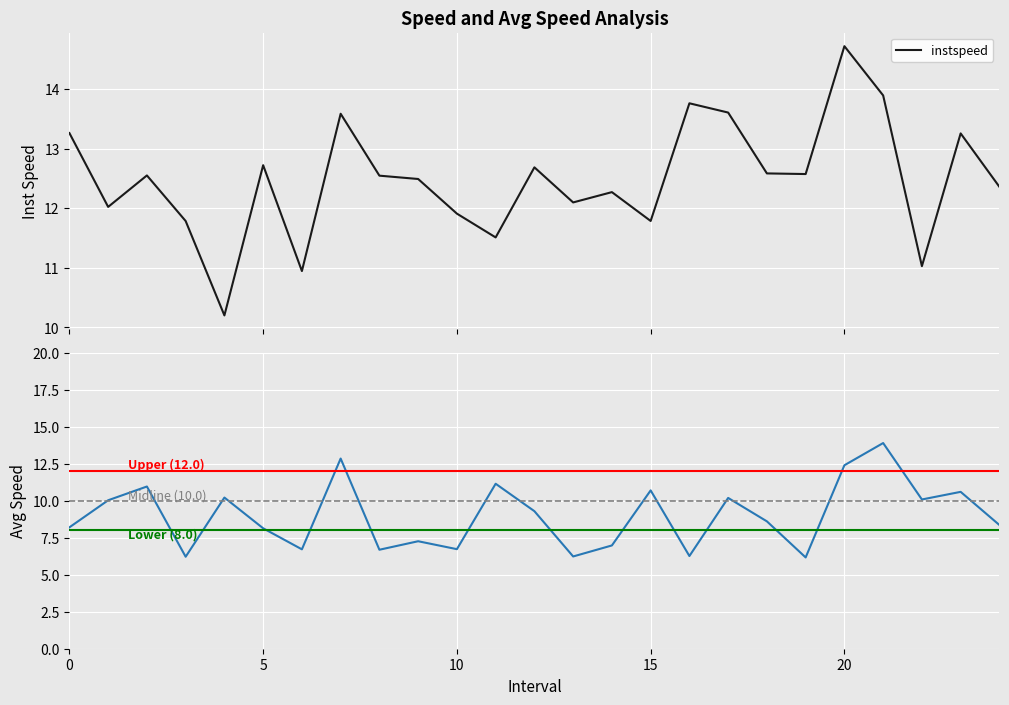

True or false: avgspeed and instspeed cross at least once.

True